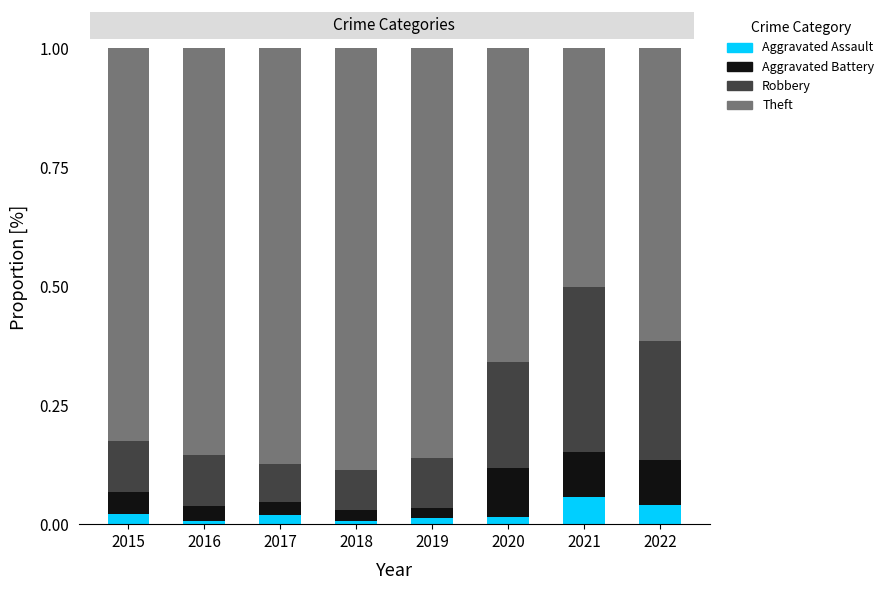

What is the total value across all series at 2022?

1.0